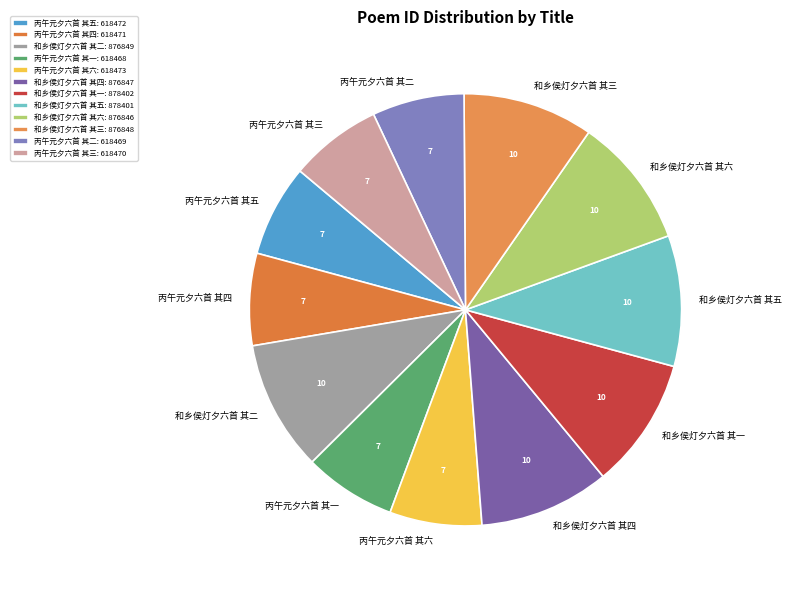

True or false: 和乡侯灯夕六首 其六 accounts for 10% of the total.

True